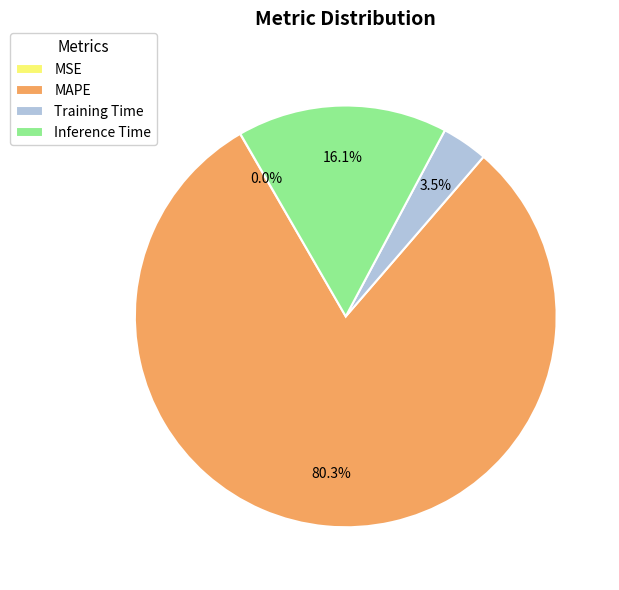

Between MAPE and Training Time, which is larger?

MAPE